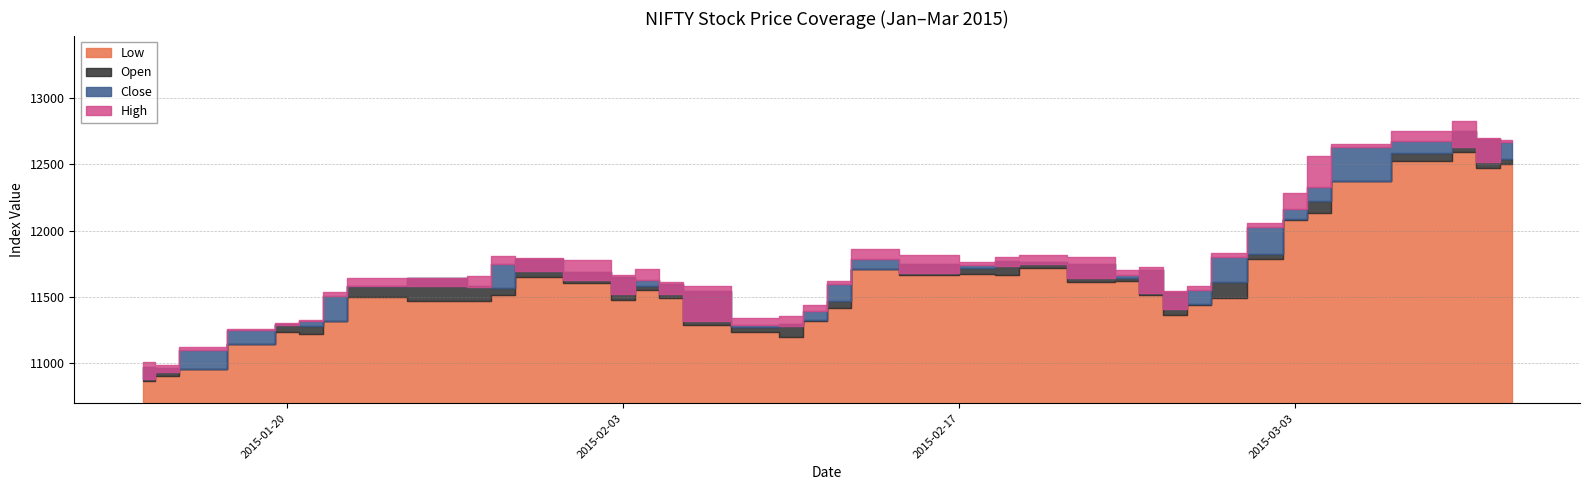

True or false: Open and Close intersect in this chart.

True